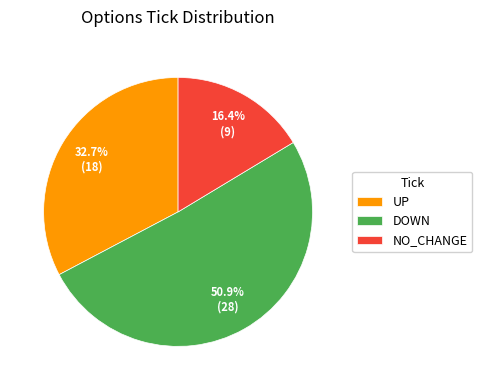

Rank the categories by value from lowest to highest.

NO_CHANGE, UP, DOWN